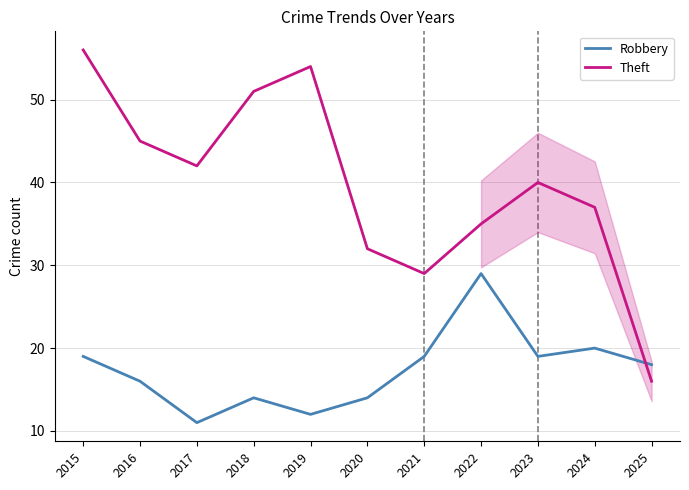

Which series has the largest range (max minus min)?

Theft